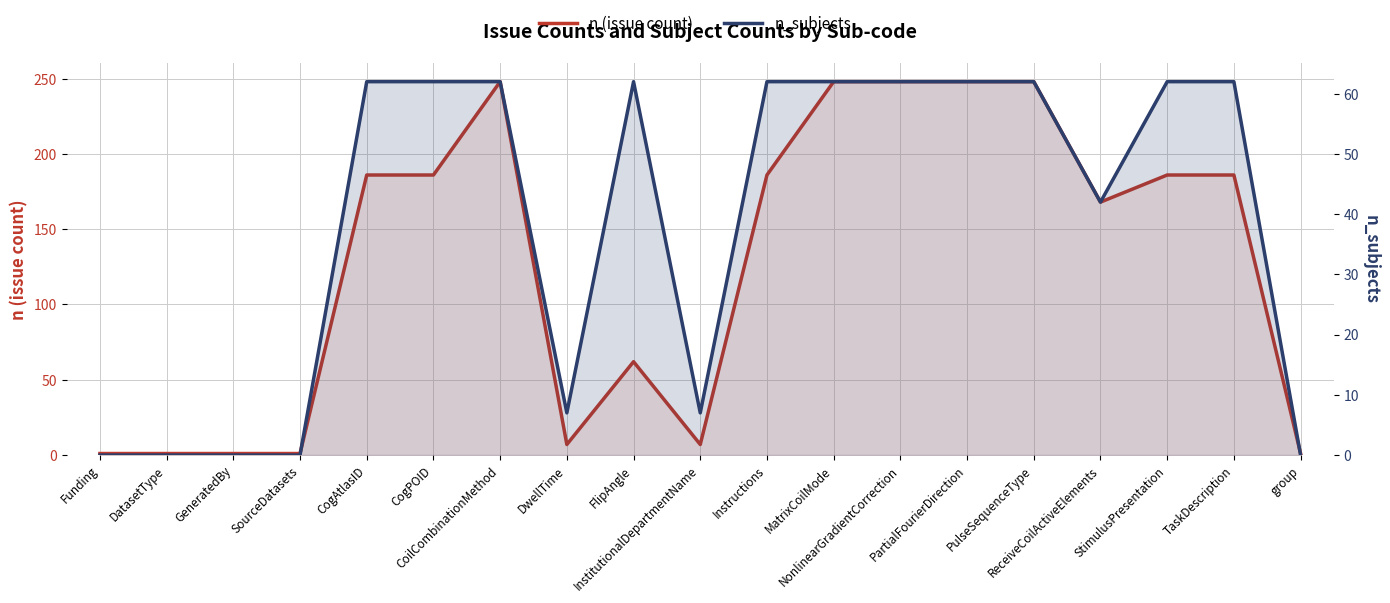

What is the difference between the maximum and minimum values in the n (issue count) series?

247